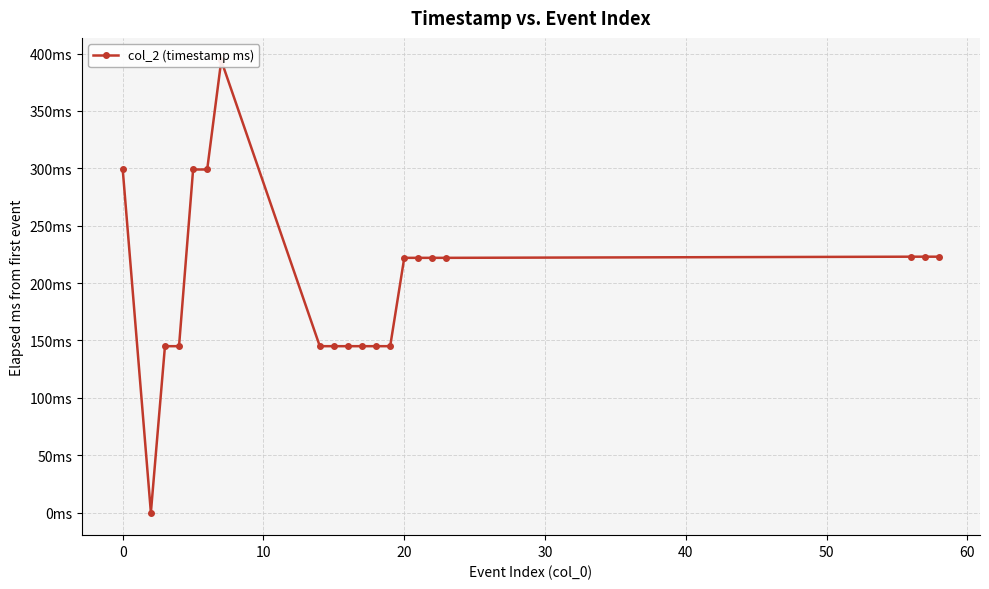

What is the average value?

200